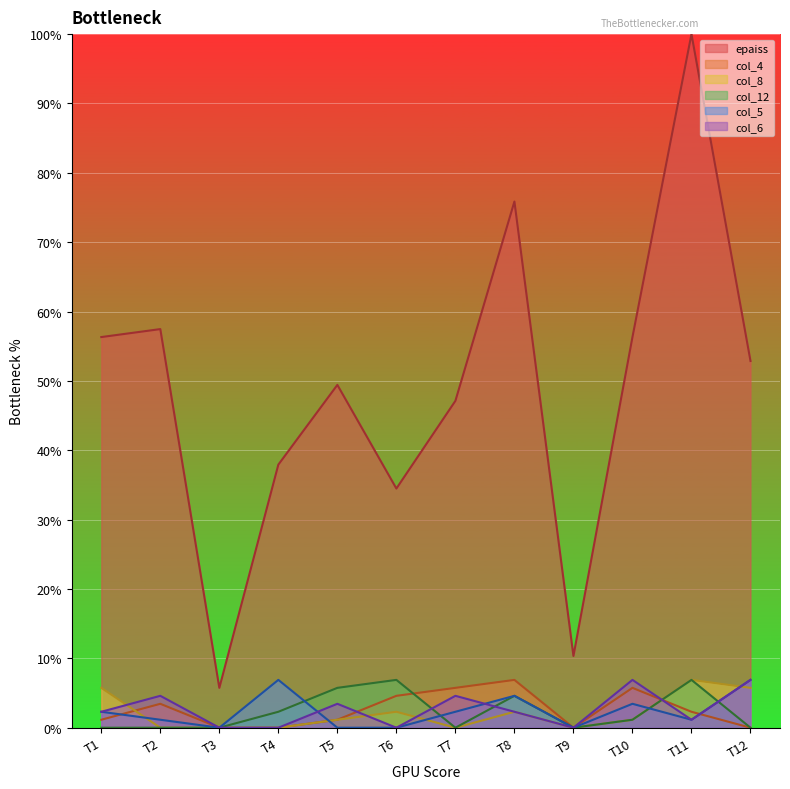

Which series has the largest total across all categories?

epaiss